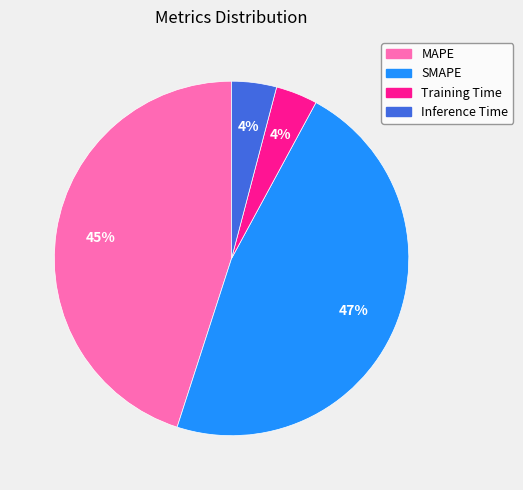

Count the number of slices in the pie.

4